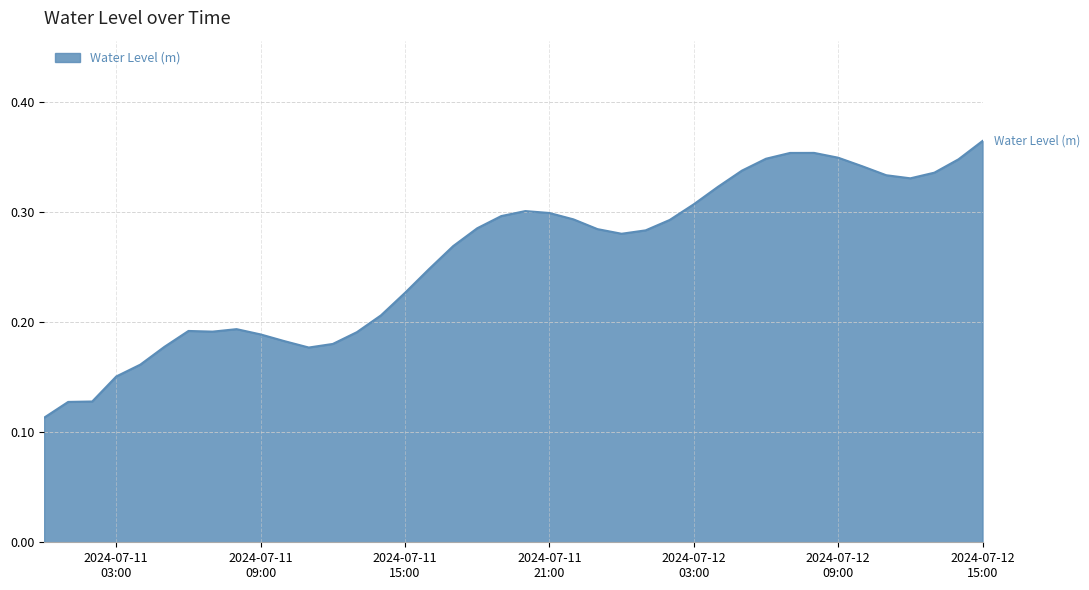

Reading left to right, transcribe all the data shown in this chart.

0.1	0.1	0.1	0.2	0.2	0.2	0.2	0.2	0.2	0.2	0.2	0.2	0.2	0.2	0.2	0.2	0.2	0.3	0.3	0.3	0.3	0.3	0.3	0.3	0.3	0.3	0.3	0.3	0.3	0.3	0.3	0.4	0.4	0.3	0.3	0.3	0.3	0.3	0.3	0.4